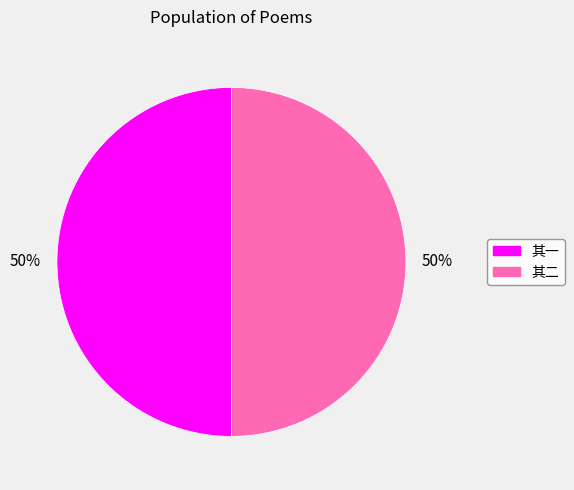

To the nearest percent, what portion does 其一 represent?

50%